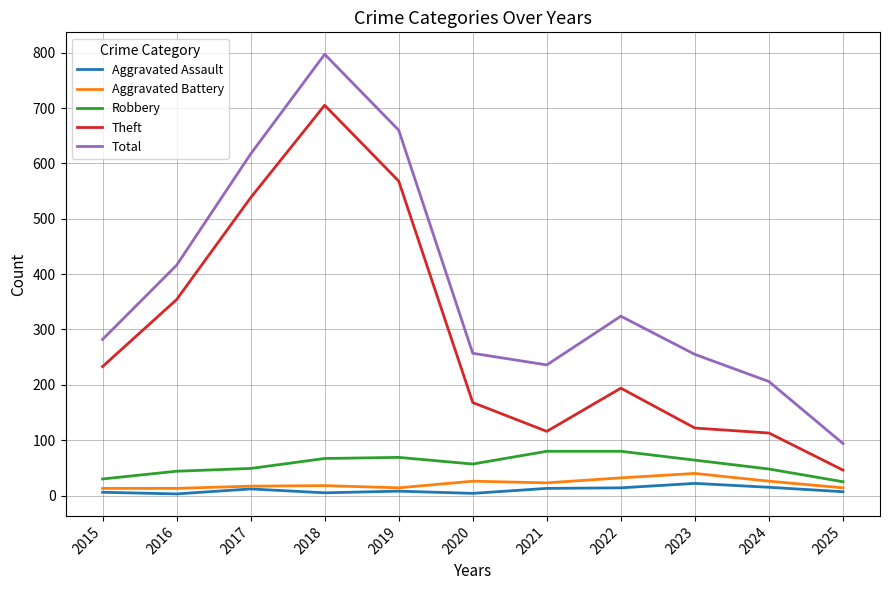

How many lines are shown in the chart?

5